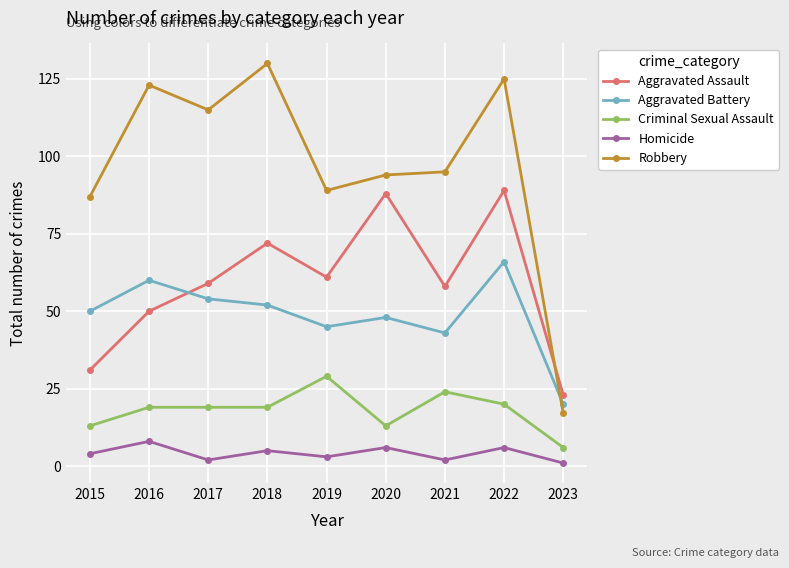

List the series in order of their peak value, highest first.

Robbery, Aggravated Assault, Aggravated Battery, Criminal Sexual Assault, Homicide